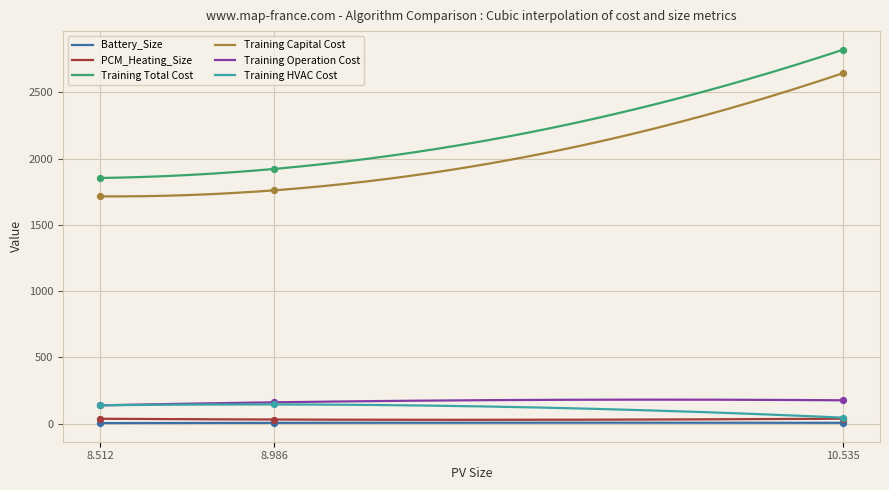

At how many categories does at least one series exceed 974?

3